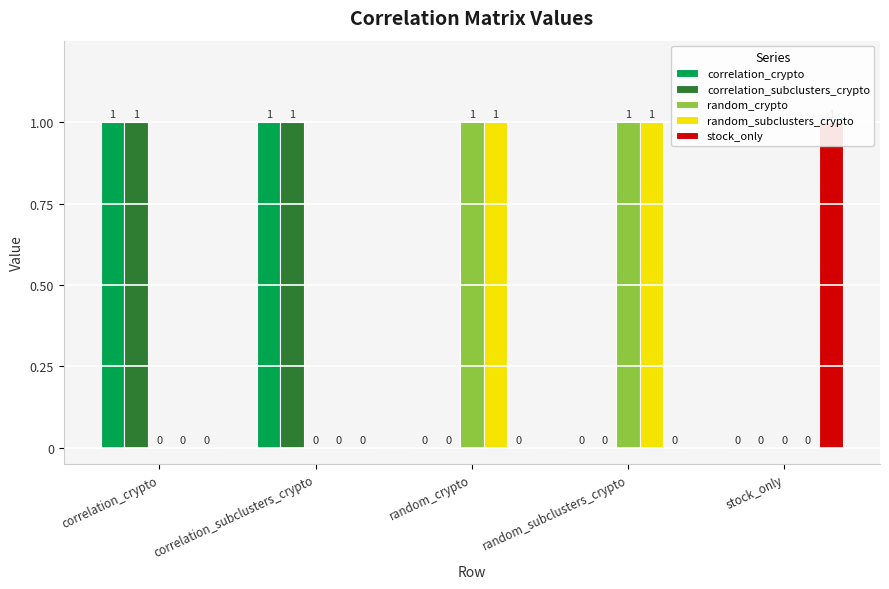

At which category is the sum across all series the highest?

correlation_crypto